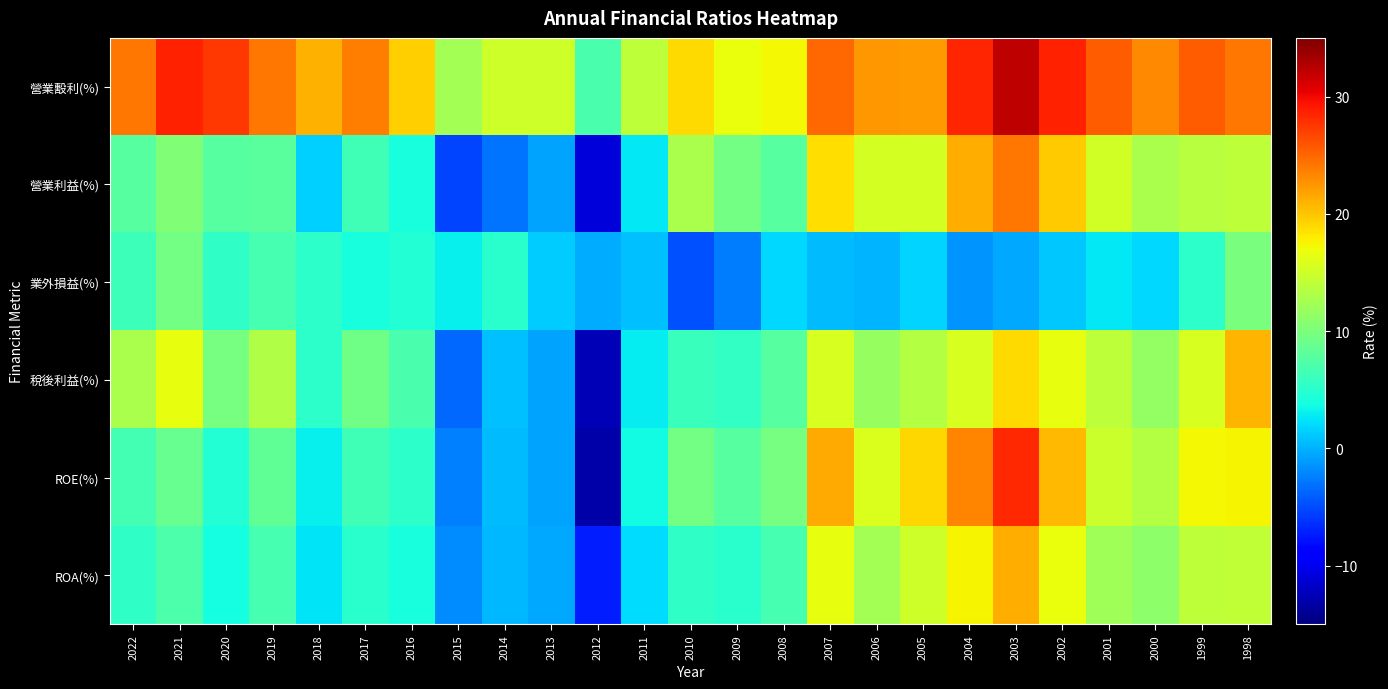

Reading right to left, what are all the values shown in this chart?

營業毄利(%): 1998=24.1	1999=25.6	2000=23.2	2001=25.6	2002=28.7	2003=32.1	2004=28.4	2005=22.3	2006=22.4	2007=24.9	2008=17.3	2009=16.7	2010=18.9	2011=14.1	2012=7.0	2013=14.9	2014=15.0	2015=12.5	2016=19.5	2017=23.8	2018=21.0	2019=24.1	2020=27.4	2021=28.7	2022=24.2
營業利益(%): 1998=14.0	1999=13.6	2000=12.8	2001=15.1	2002=19.6	2003=24.1	2004=21.3	2005=15.3	2006=15.4	2007=18.6	2008=7.8	2009=9.6	2010=12.8	2011=2.8	2012=-10.9	2013=-0.6	2014=-3.0	2015=-5.3	2016=4.1	2017=6.3	2018=1.5	2019=7.9	2020=7.8	2021=10.3	2022=7.8
業外損益(%): 1998=9.9	1999=5.2	2000=2.0	2001=2.7	2002=1.1	2003=-0.4	2004=-1.5	2005=1.6	2006=0.1	2007=0.6	2008=1.9	2009=-2.6	2010=-4.7	2011=0.7	2012=-0.2	2013=1.2	2014=5.0	2015=3.0	2016=4.7	2017=4.0	2018=5.3	2019=6.8	2020=5.4	2021=9.5	2022=6.2
稅後利益(%): 1998=20.8	1999=15.5	2000=11.5	2001=14.1	2002=16.6	2003=18.8	2004=15.6	2005=13.5	2006=11.7	2007=15.6	2008=7.8	2009=5.6	2010=5.9	2011=2.9	2012=-12.5	2013=-0.7	2014=0.7	2015=-3.5	2016=7.0	2017=9.4	2018=5.3	2019=13.3	2020=9.7	2021=16.5	2022=12.9
ROE(%): 1998=17.6	1999=17.3	2000=13.4	2001=14.8	2002=20.7	2003=28.3	2004=23.4	2005=19.0	2006=15.7	2007=21.4	2008=9.7	2009=7.8	2010=9.4	2011=3.7	2012=-13.2	2013=-0.6	2014=0.5	2015=-2.4	2016=5.3	2017=6.4	2018=3.1	2019=8.3	2020=4.7	2021=8.7	2022=6.5
ROA(%): 1998=14.2	1999=14.0	2000=11.1	2001=12.2	2002=16.7	2003=21.3	2004=17.5	2005=14.9	2006=12.4	2007=16.5	2008=6.7	2009=4.9	2010=5.5	2011=2.0	2012=-7.2	2013=-0.4	2014=0.4	2015=-1.9	2016=4.1	2017=5.1	2018=2.5	2019=6.8	2020=3.8	2021=7.1	2022=5.4